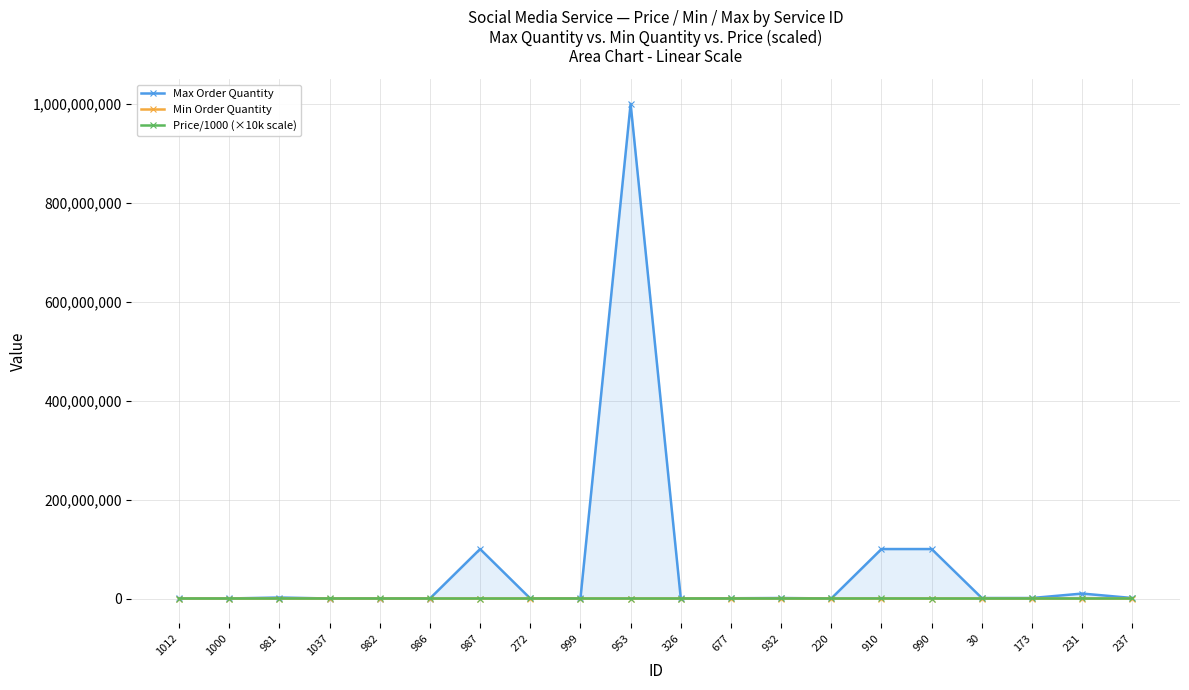

How many lines are shown in the chart?

3